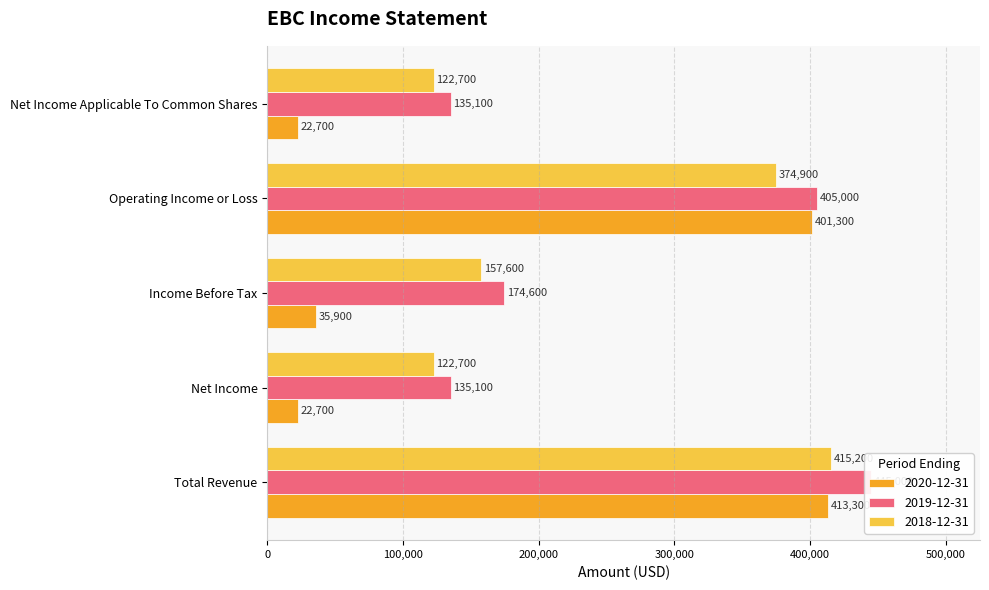

What is the total value across all series at Income Before Tax?

368100